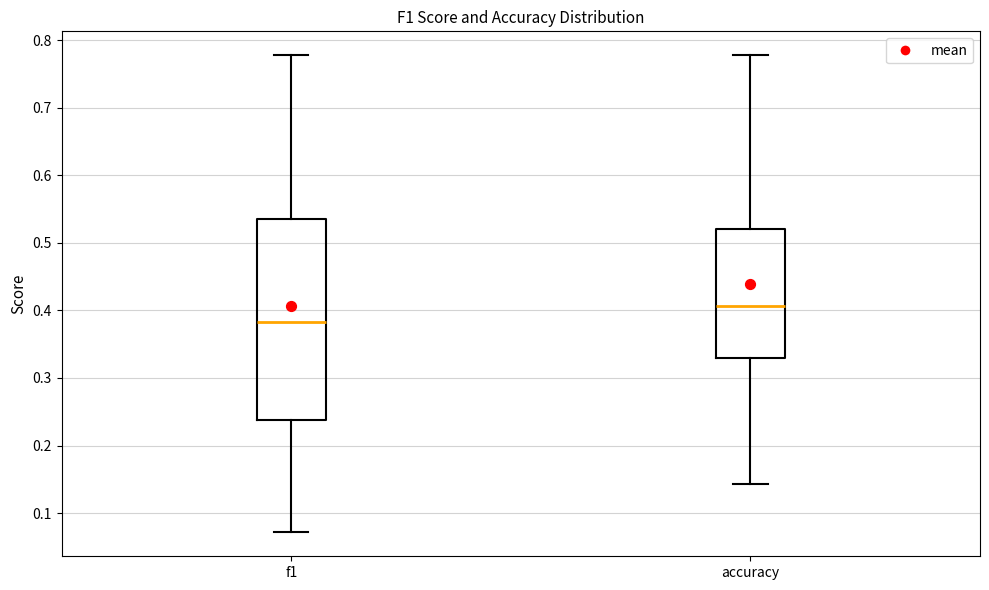

Which box's median line is the lowest?

f1